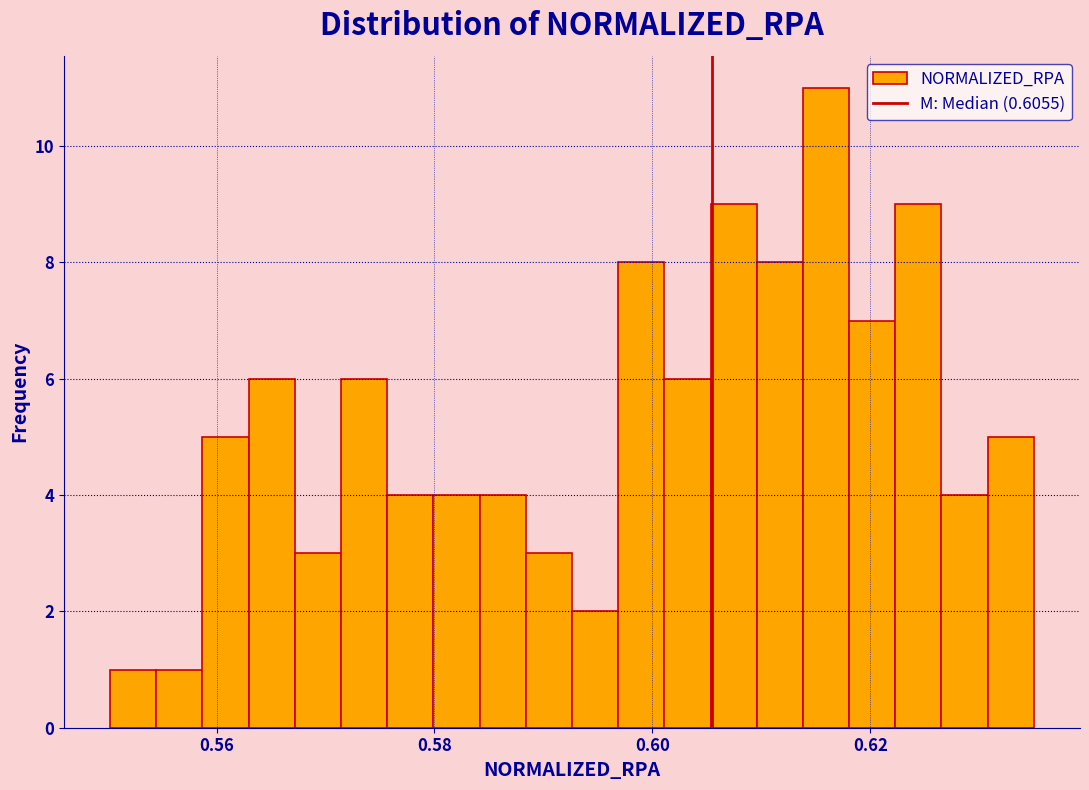

Around what value on the x-axis is the tallest bar? Give the approximate position of its centre, as read against the axis.

0.616